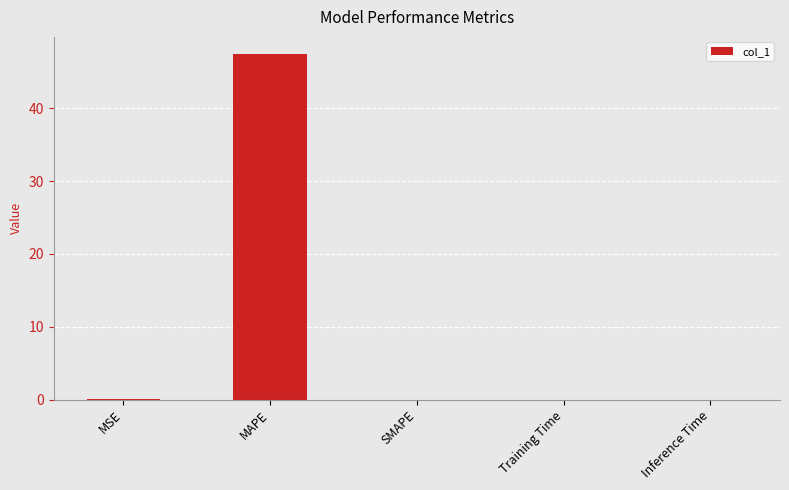

What is the sum of all values?

47.5